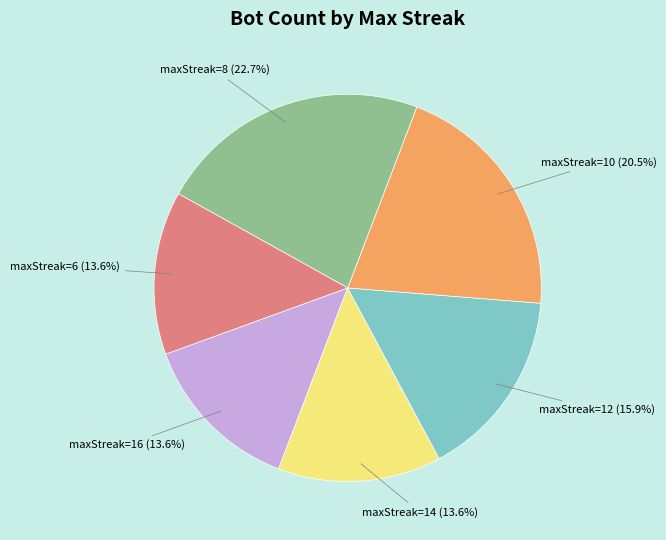

Is it true that maxStreak=8 is 23% of the pie?

True